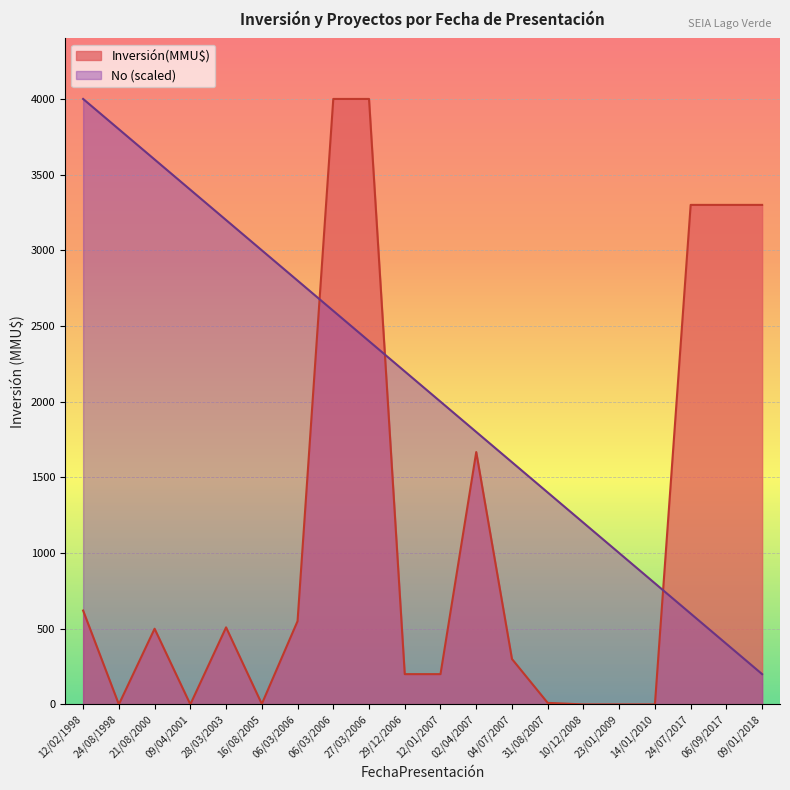

Reading left to right, extract all data points from this chart.

Inversión(MMU$): 12/02/1998=620	24/08/1998=0	21/08/2000=500	09/04/2001=0	28/03/2003=509	16/08/2005=3	06/03/2006=550	06/03/2006=4000	27/03/2006=4000	29/12/2006=200	12/01/2007=200	02/04/2007=1667	04/07/2007=300	31/08/2007=10	10/12/2008=0	23/01/2009=0	14/01/2010=0	24/07/2017=3300	06/09/2017=3300	09/01/2018=3300
No: 12/02/1998=4000	24/08/1998=3800	21/08/2000=3600	09/04/2001=3400	28/03/2003=3200	16/08/2005=3000	06/03/2006=2800	06/03/2006=2600	27/03/2006=2400	29/12/2006=2200	12/01/2007=2000	02/04/2007=1800	04/07/2007=1600	31/08/2007=1400	10/12/2008=1200	23/01/2009=1000	14/01/2010=800	24/07/2017=600	06/09/2017=400	09/01/2018=200